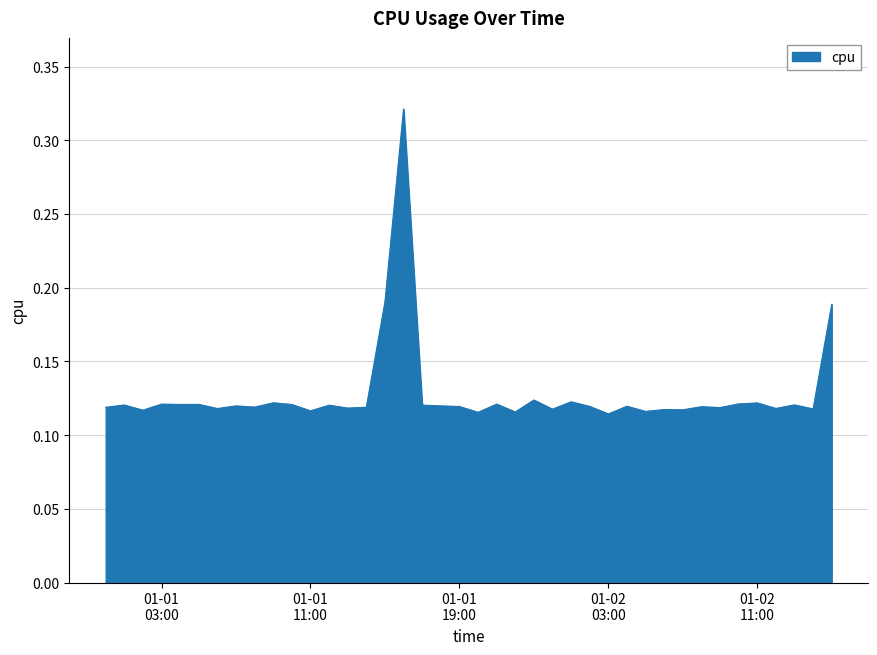

Does the chart have visible grid lines?

Yes